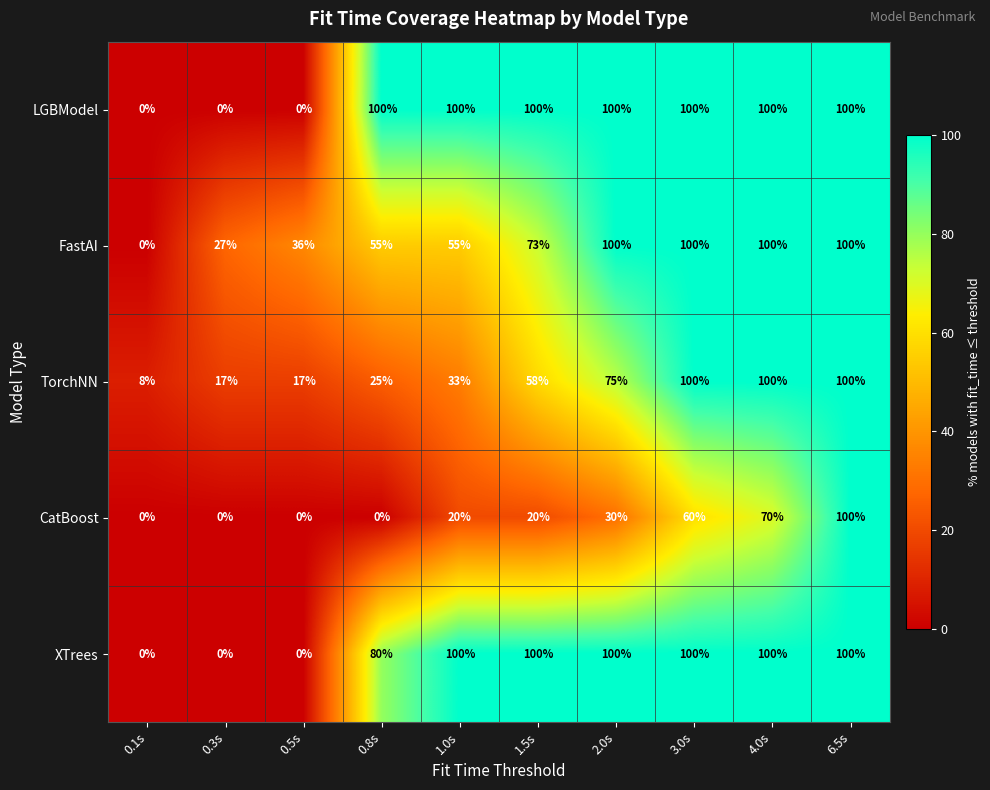

At which label does TorchNN reach its minimum?

0.1s